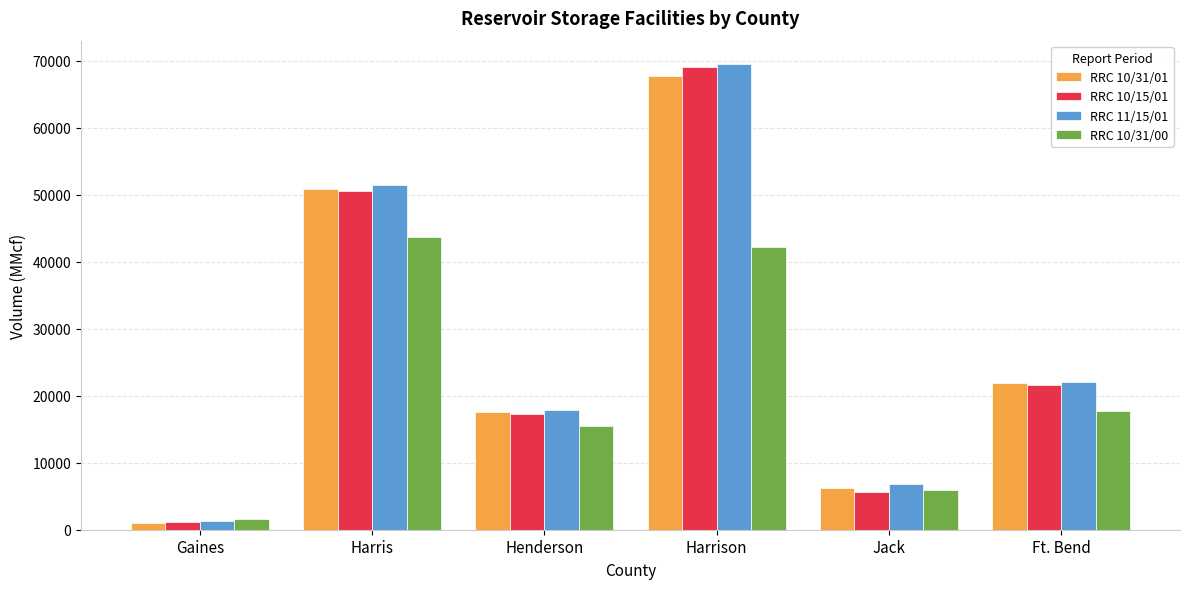

Reading left to right, extract all data points from this chart.

RRC 10/31/01: 1069	50802	17515	67686	6261	21944
RRC 10/15/01: 1120	50515	17309	69061	5641	21590
RRC 11/15/01: 1269	51431	17846	69545	6826	21993
RRC 10/31/00: 1563	43779	15428	42274	6000	17746